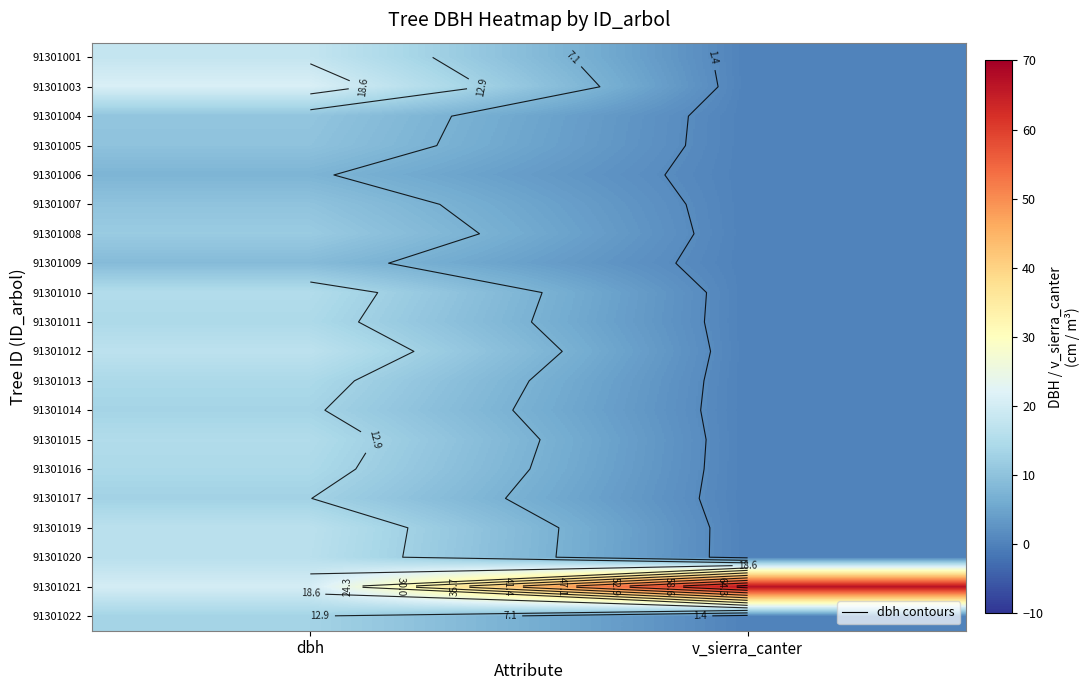

What is the spread (max minus min) of values at dbh?

13.6